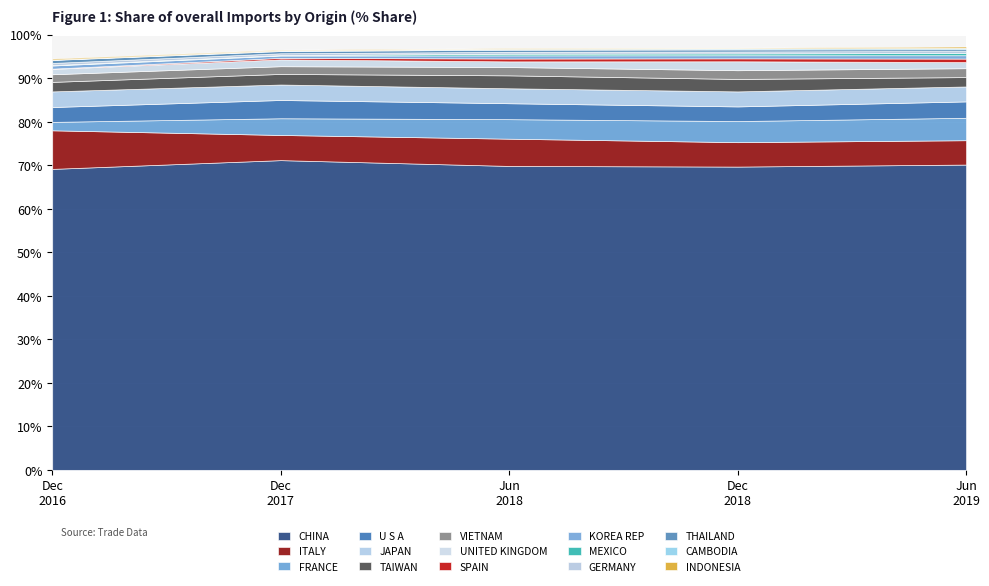

What is the average value of the 201806 series?

6.5